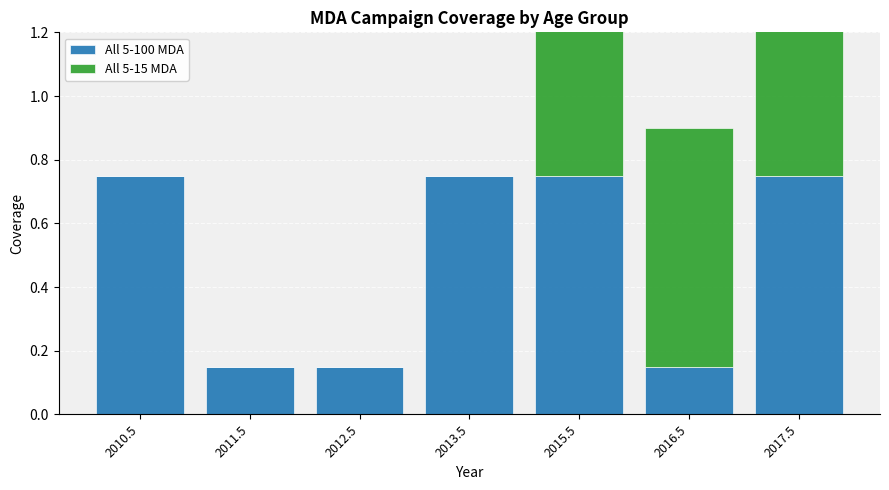

What position from the left is 2017.5?

7